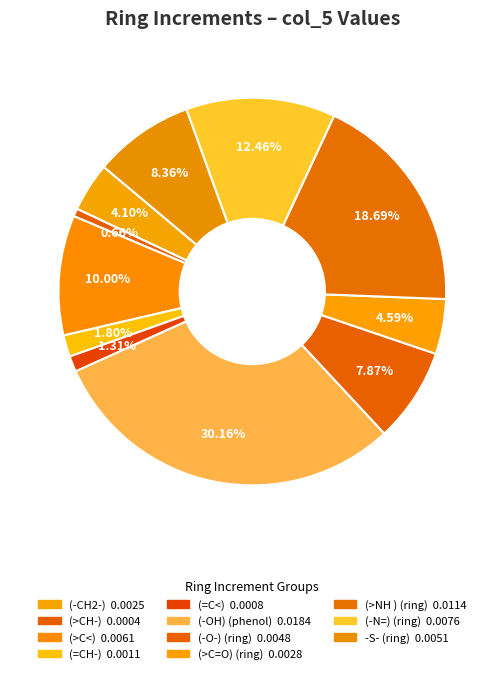

Count the number of slices in the pie.

11